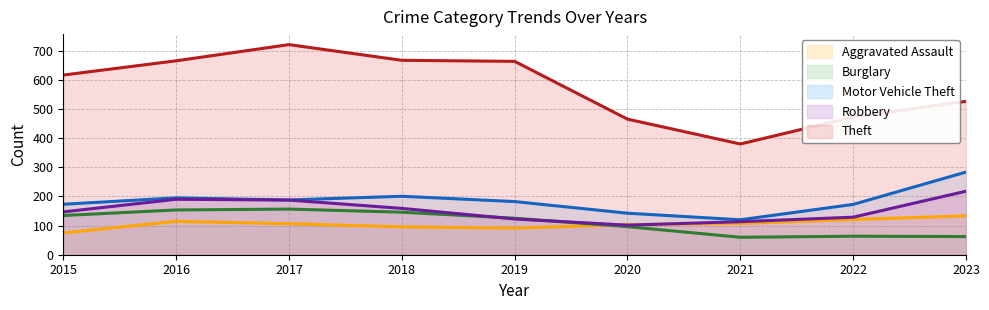

Does the chart display data point markers on the line(s)?

No